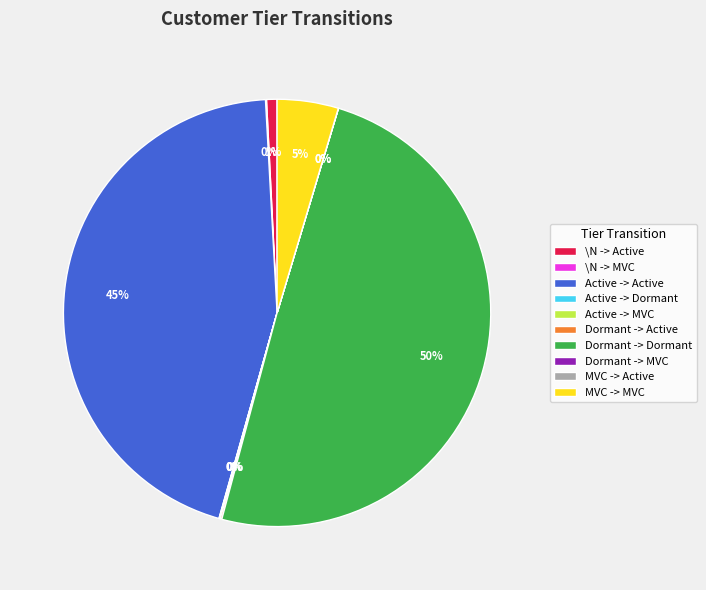

Which category has the biggest portion of the pie?

Dormant -> Dormant